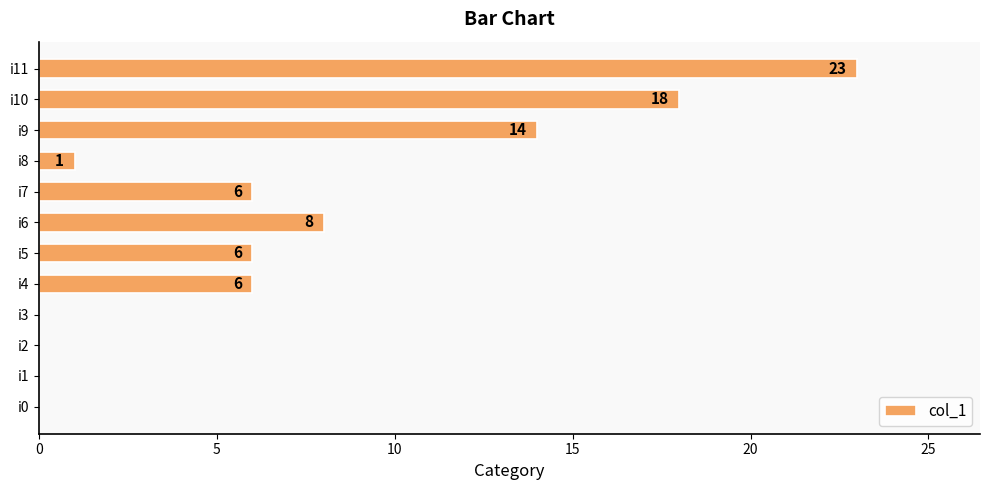

The value at i8 is 2. True or false?

False